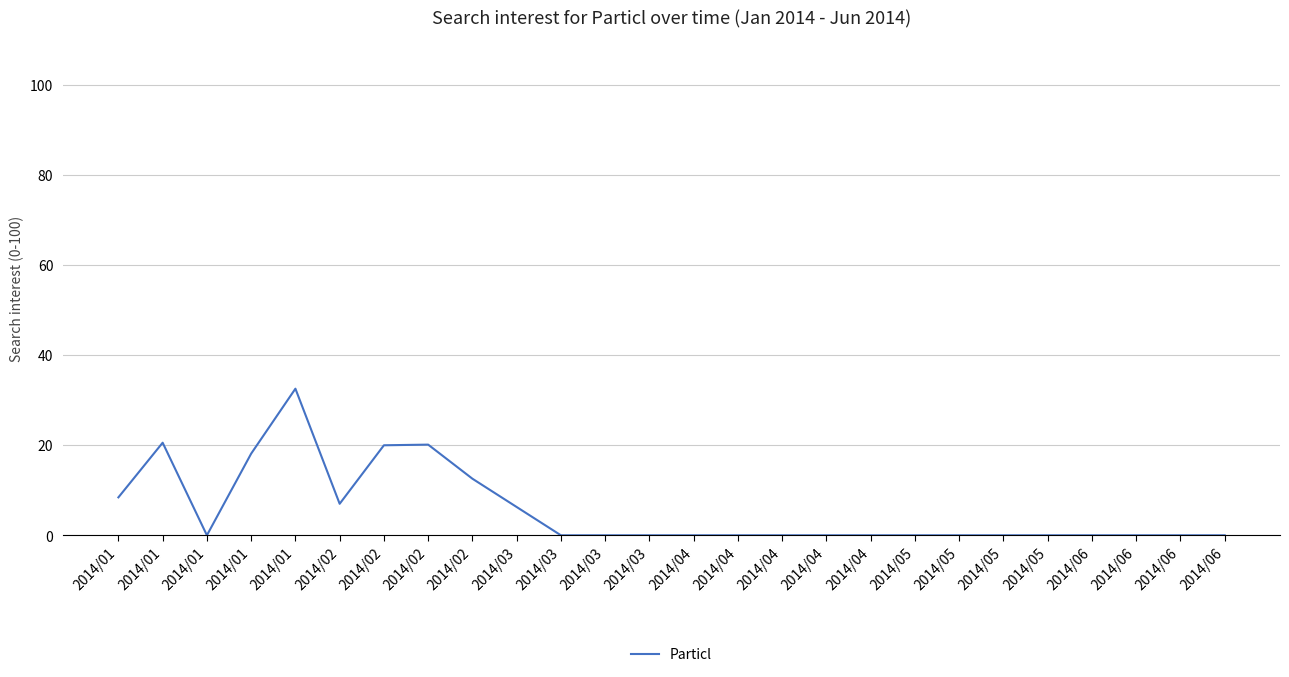

Does the chart display data point markers on the line(s)?

No